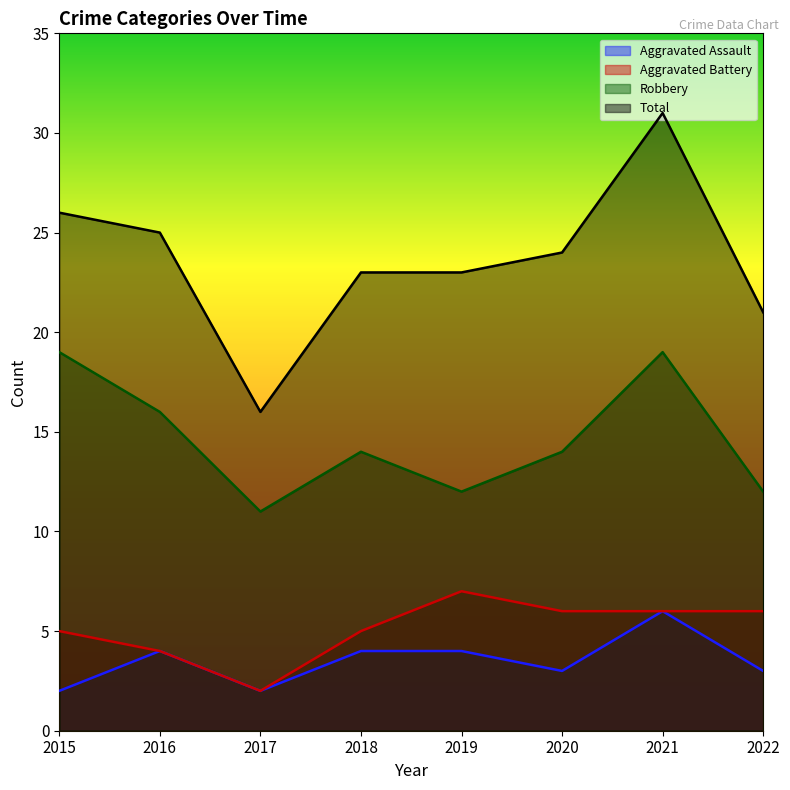

What is the sum of all Total values?

189